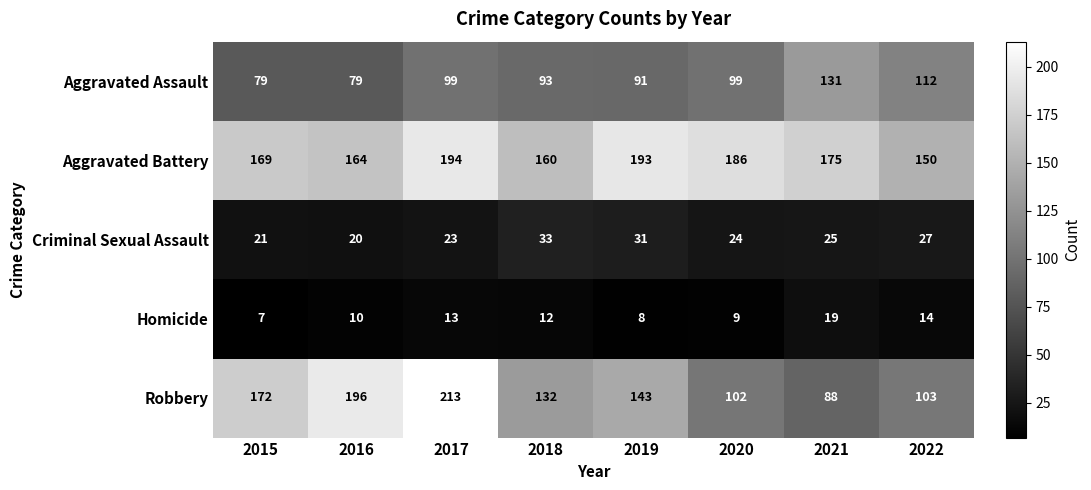

Is the value of Aggravated Battery at 2022 greater than the value of Homicide at 2020?

Yes